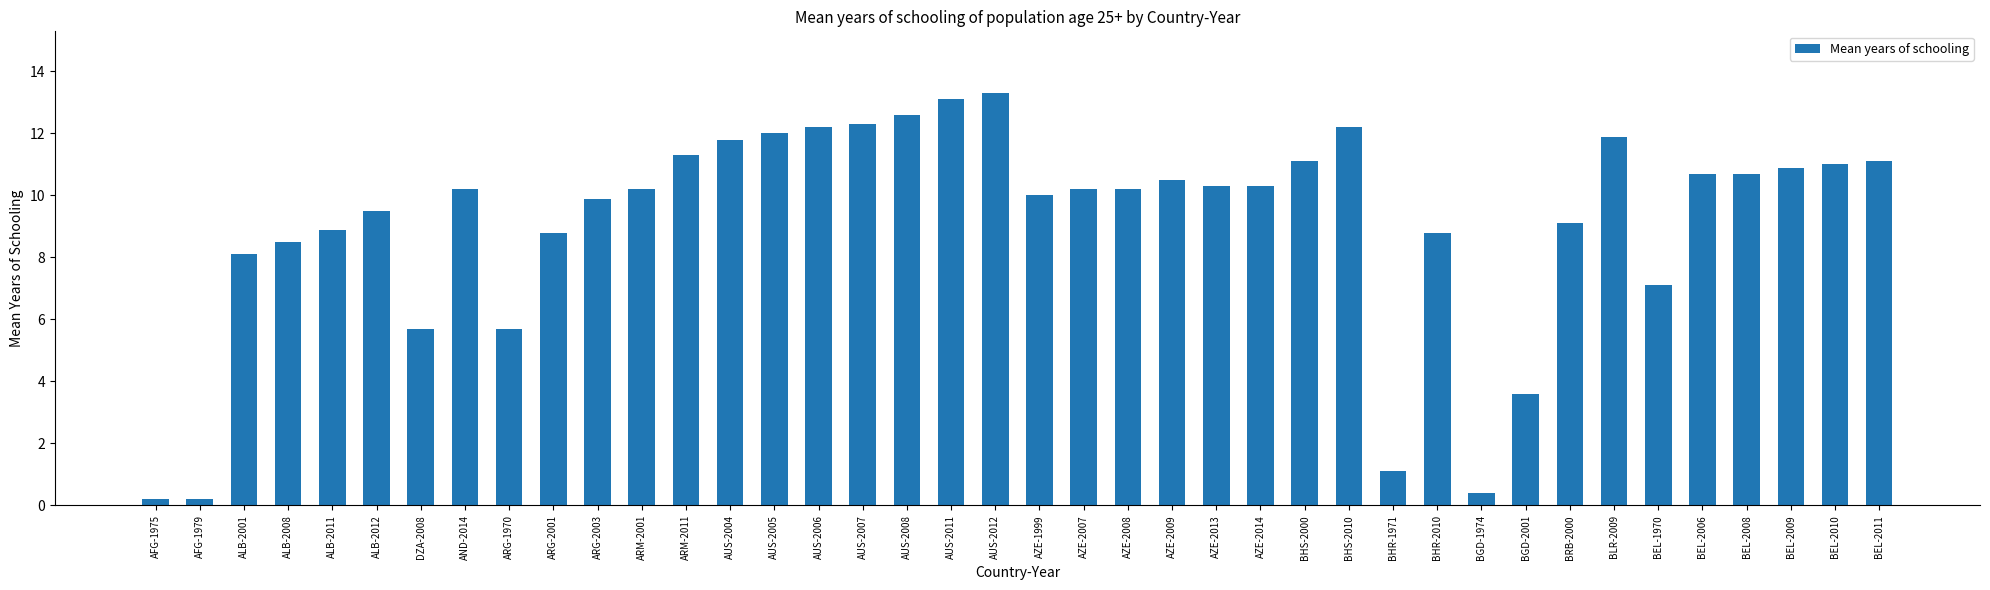

What is the change in value from AUS-2005 to BHS-2000?

-0.9